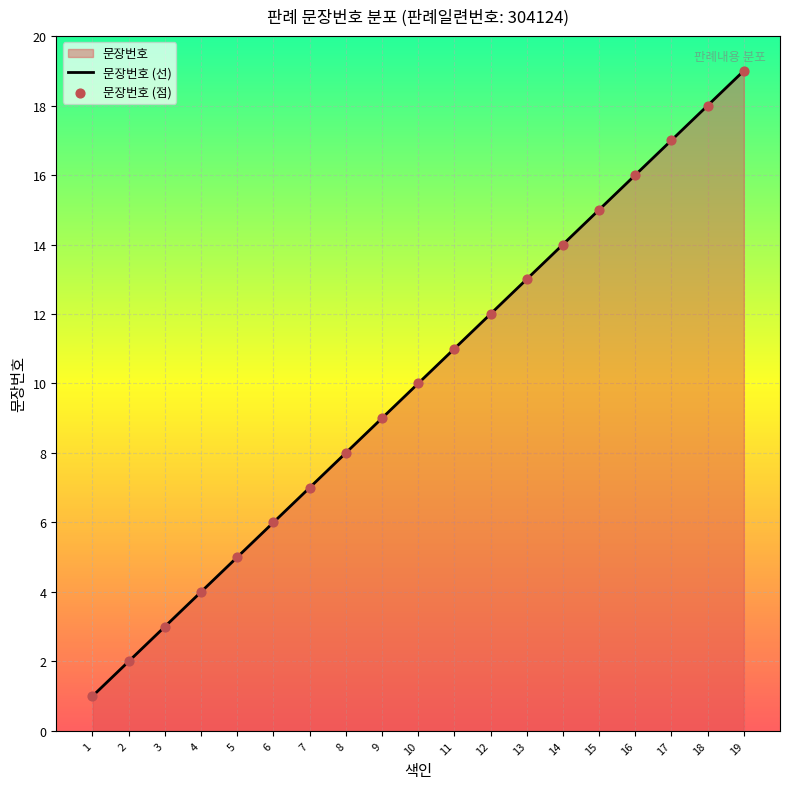

What is the total value across all series at 9?

18